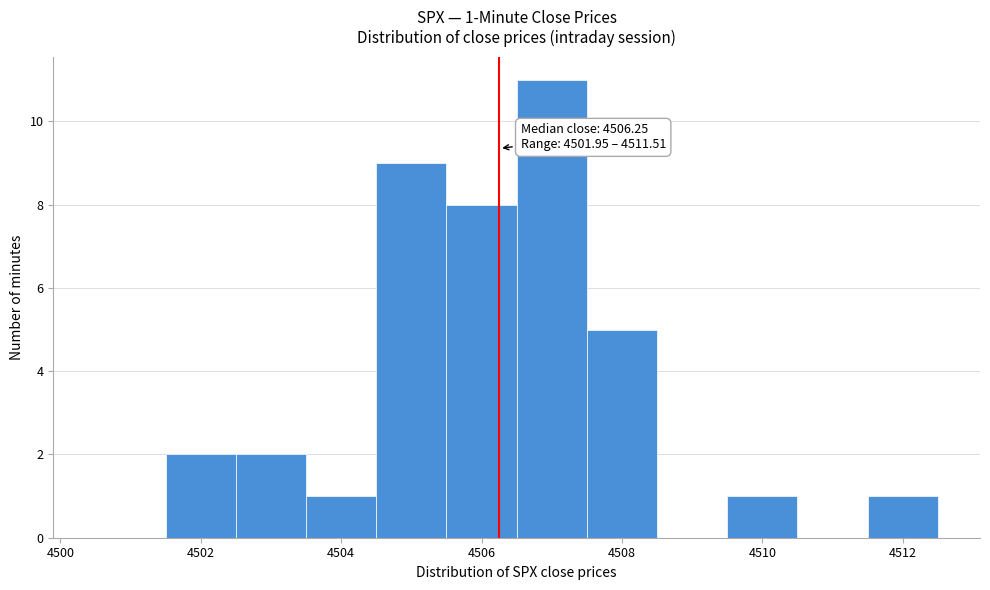

Over which range of the x-axis is the bar tallest?

4506.5 to 4507.5